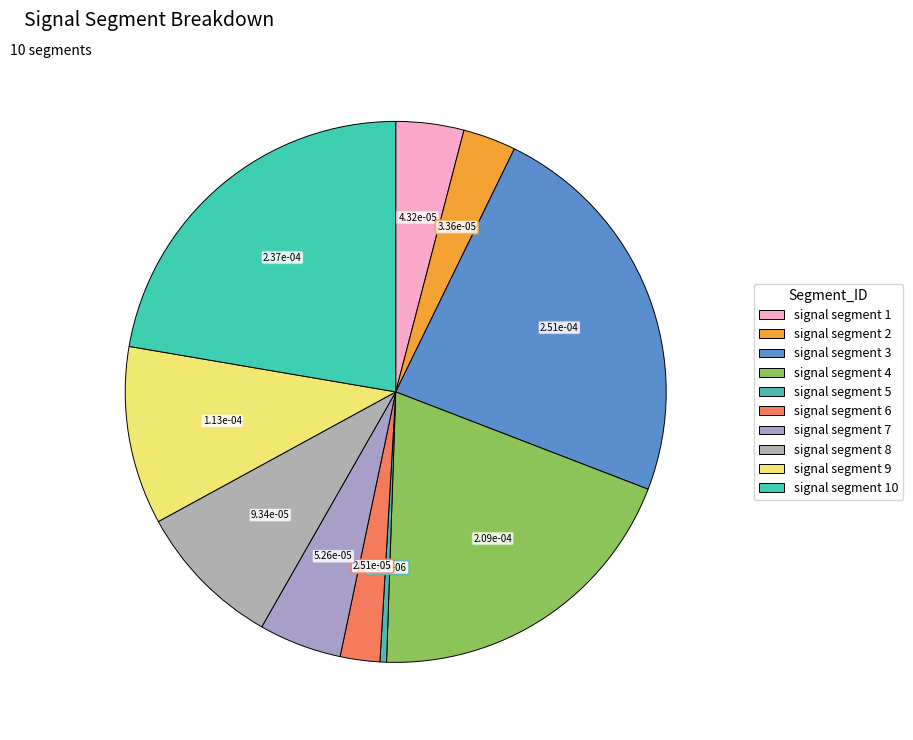

To the nearest percent, what is the difference between the largest and smallest slice percentages?

23%